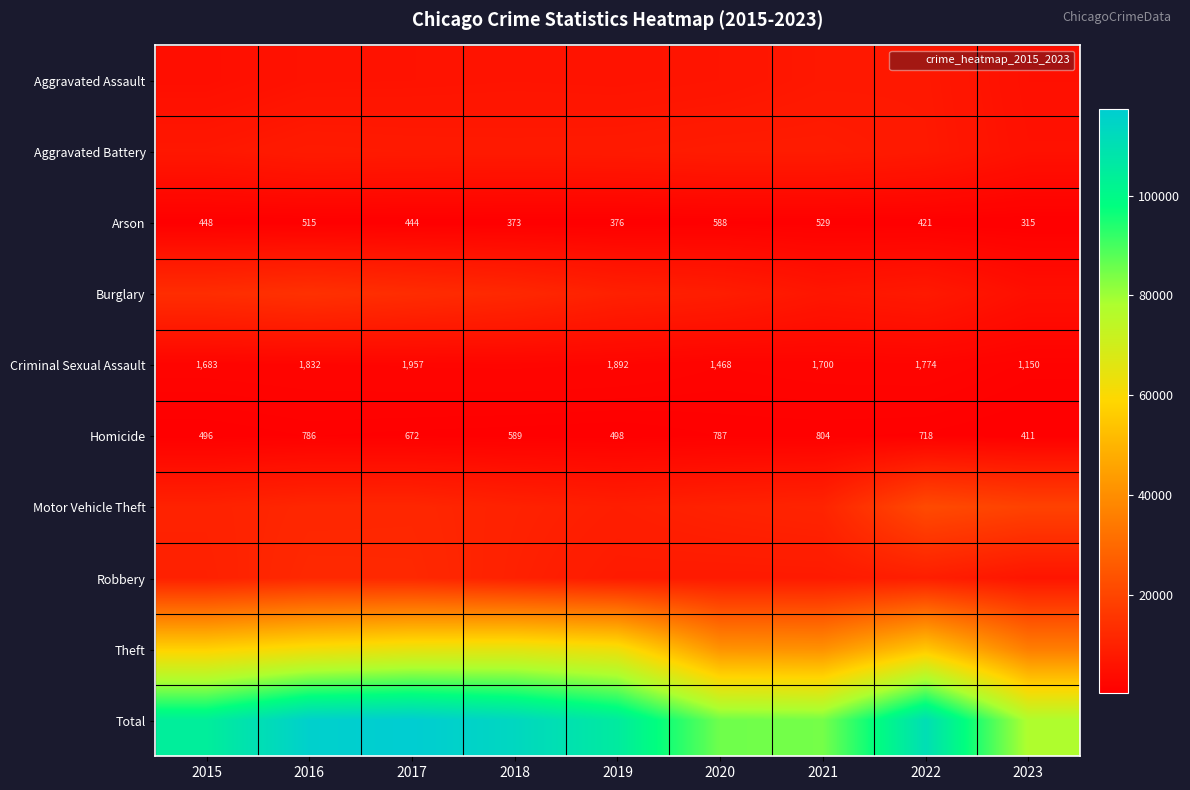

At 2017, list the series in order from smallest to largest.

Arson, Homicide, Criminal Sexual Assault, Aggravated Assault, Aggravated Battery, Motor Vehicle Theft, Robbery, Burglary, Theft, Total